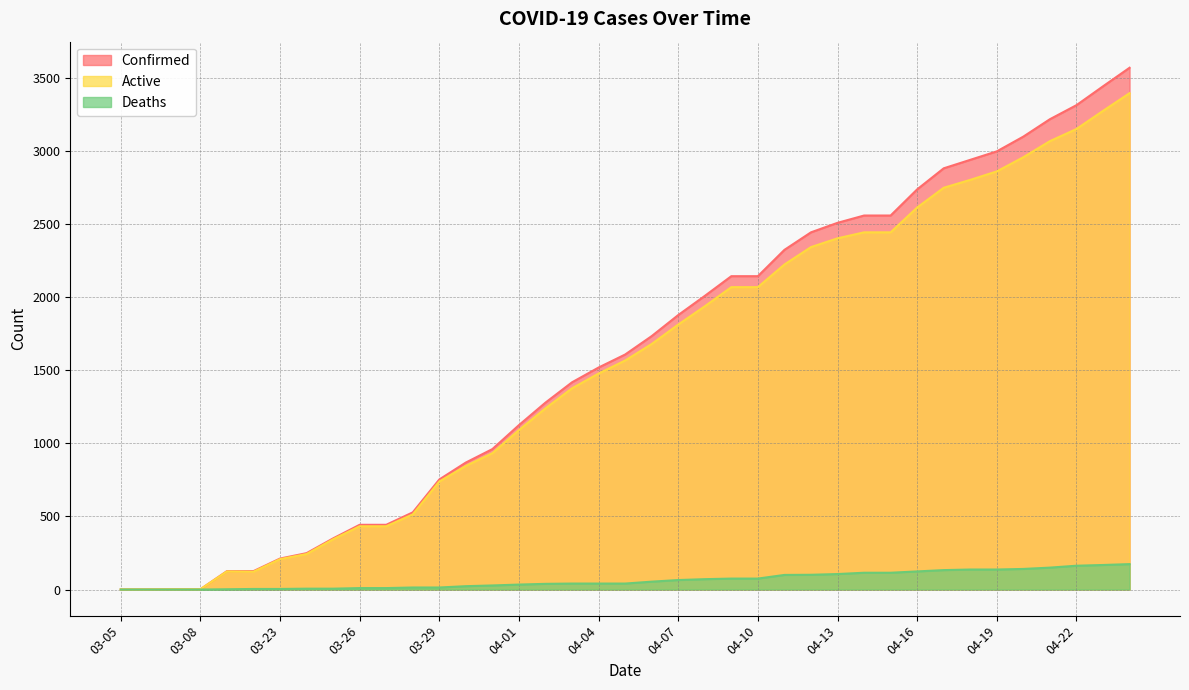

Is the value of Confirmed at 04-06 greater than the value of Deaths at 04-21?

Yes